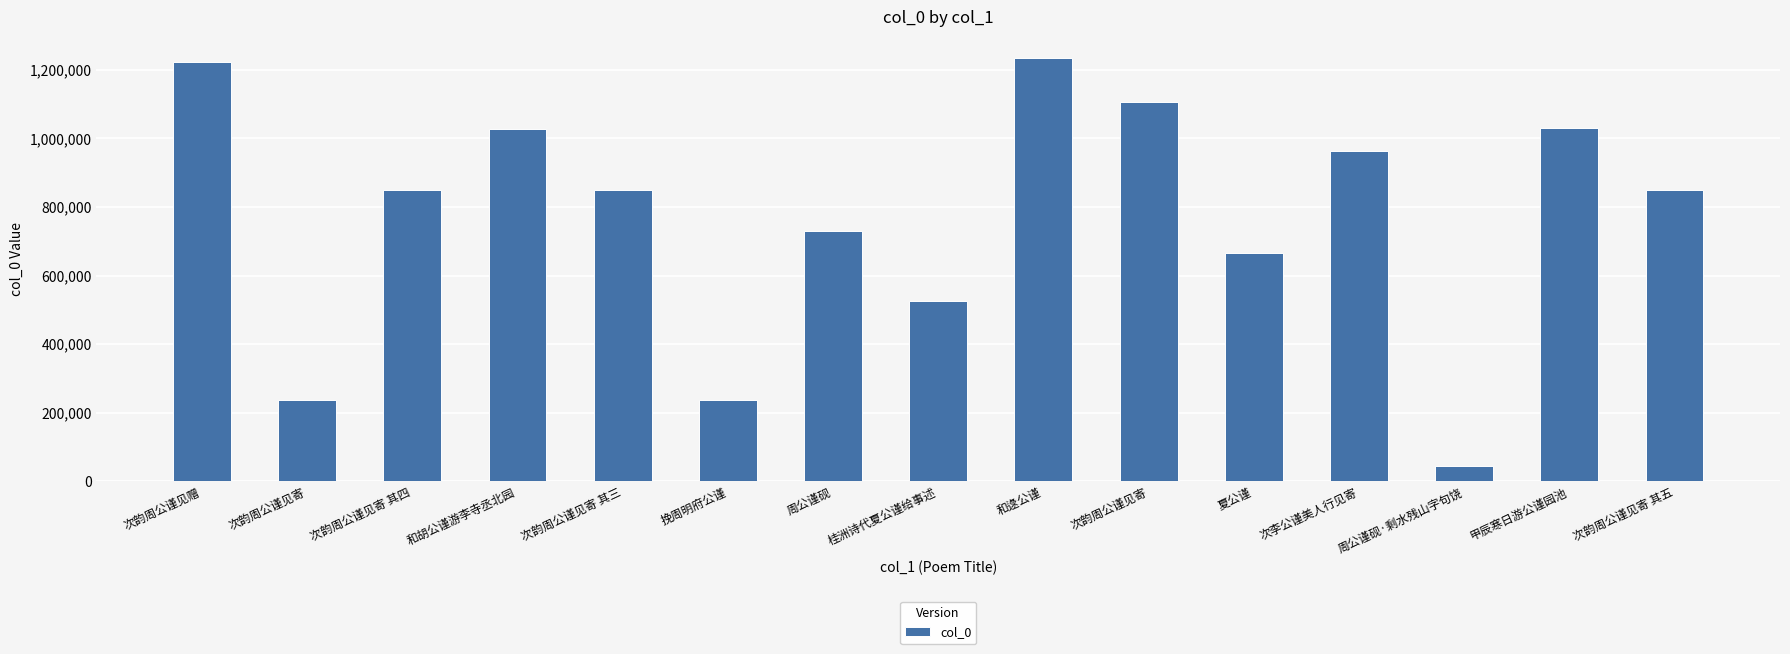

Which category has the lowest value across all series?

周公谨砚·剩水残山字句饶